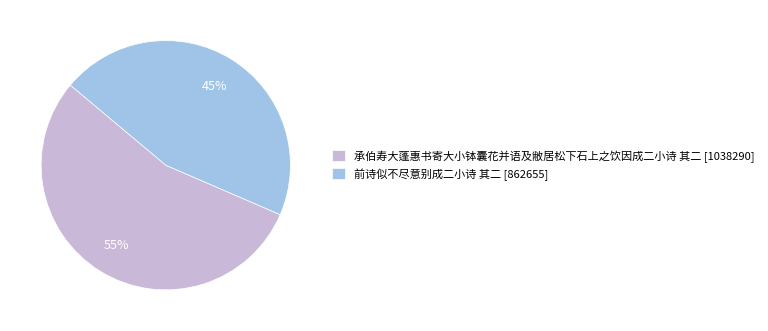

Is there a majority slice in this chart?

Yes